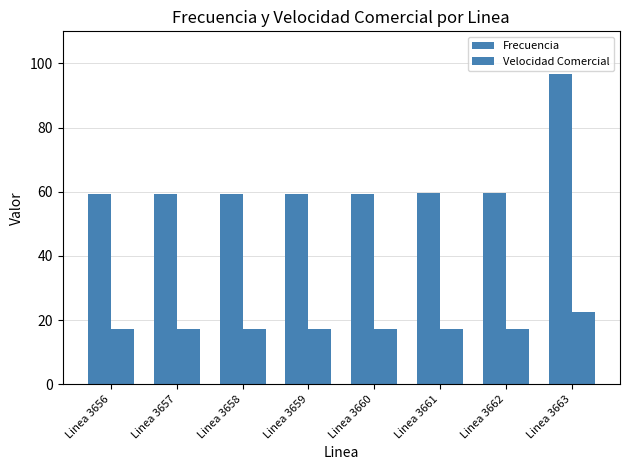

Does the chart contain stacked bars?

No